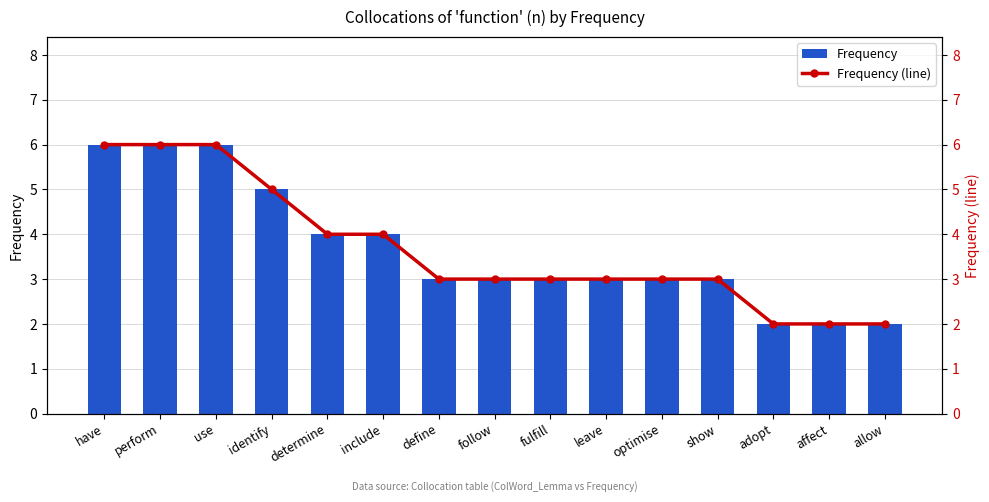

What is the label of the 15th bar from the left?

allow